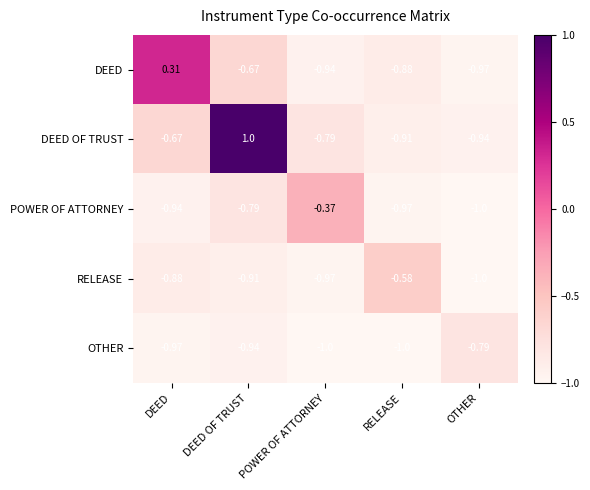

Which series has the widest spread of values?

DEED OF TRUST